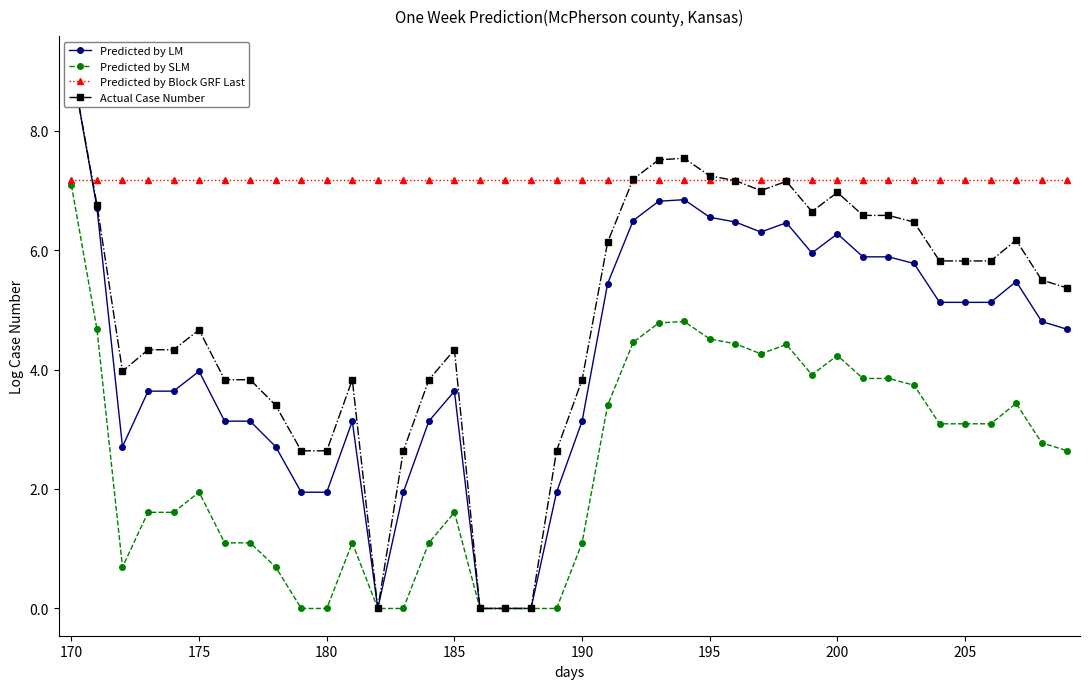

What is the minimum value for Predicted by Block GRF Last?

7.2